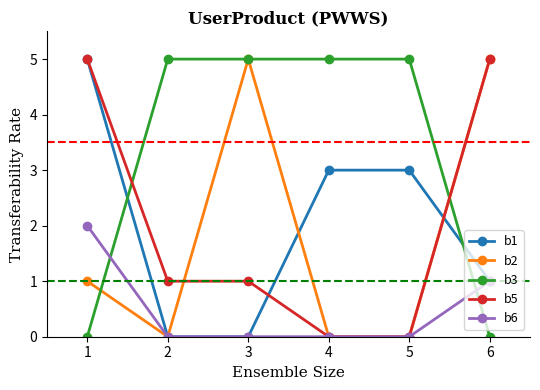

At how many categories does at least one series exceed 2?

6